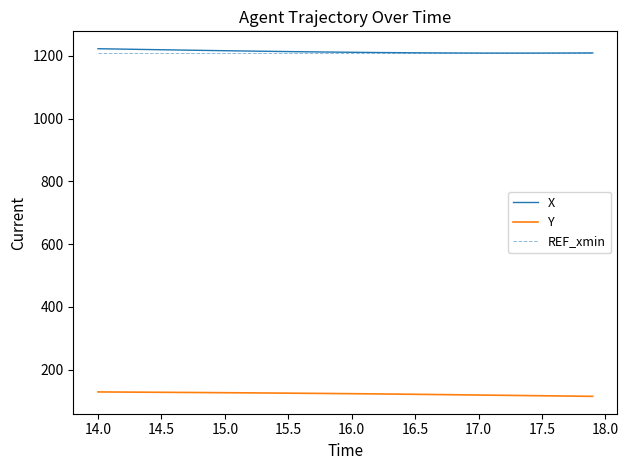

True or false: Y and X cross at least once.

False